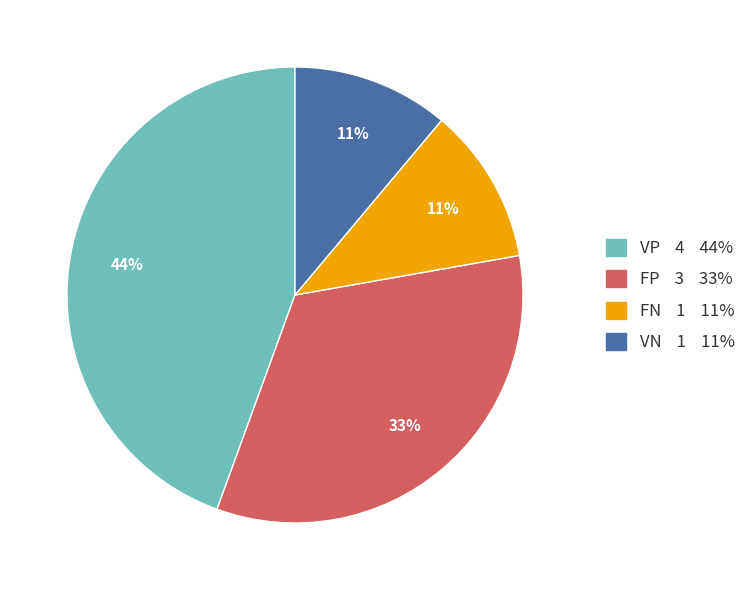

Approximately how many times larger is the value at FP compared to VN?

3.0